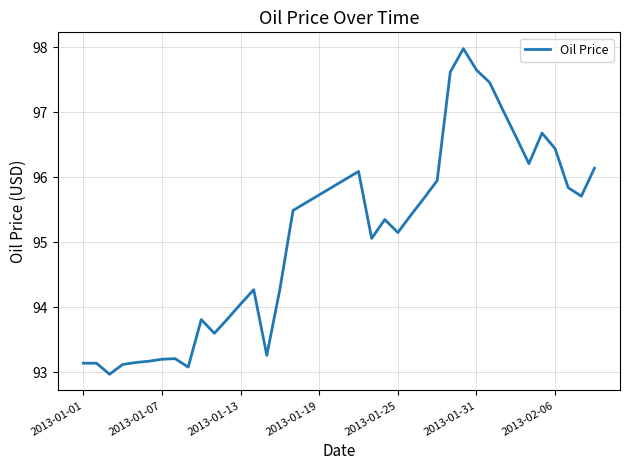

What is the maximum value shown in the chart?

98.0